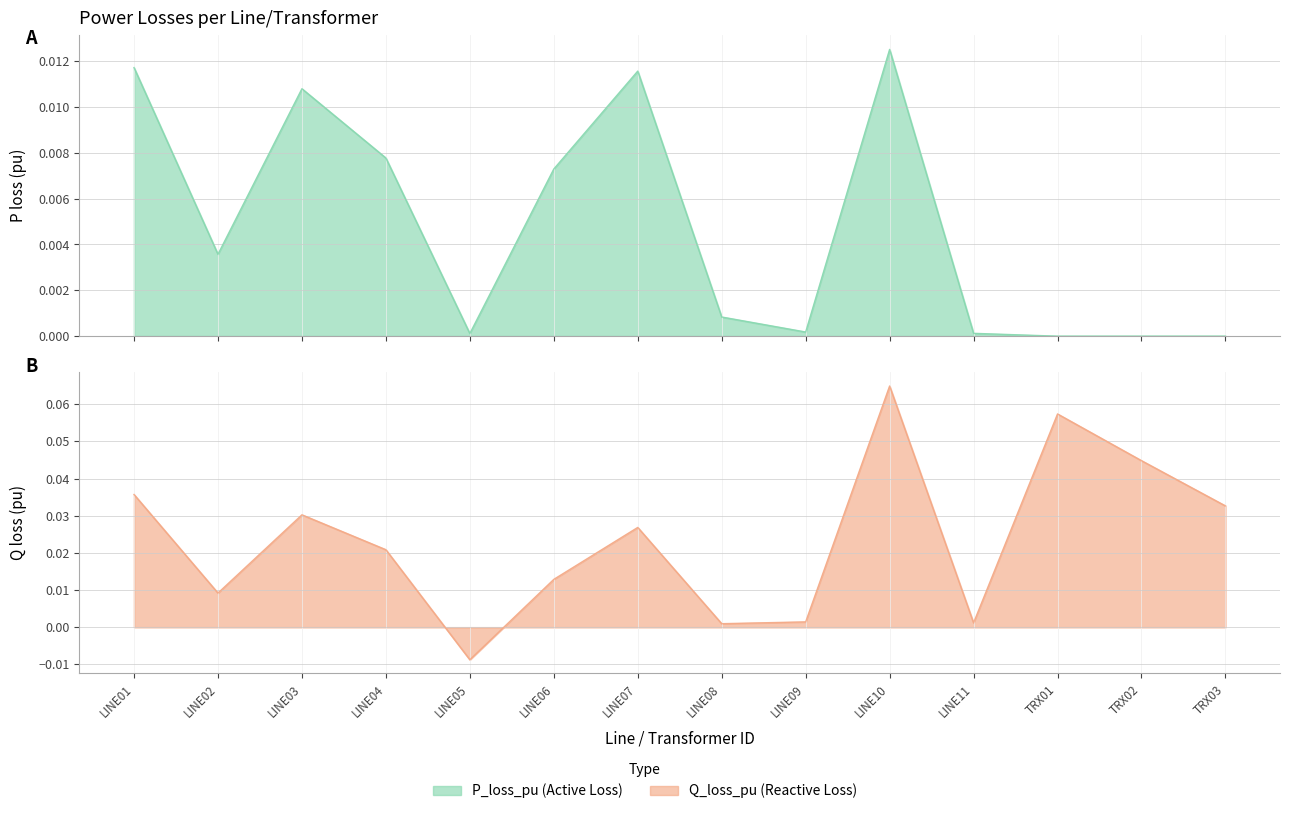

How many data points does each series have?

14